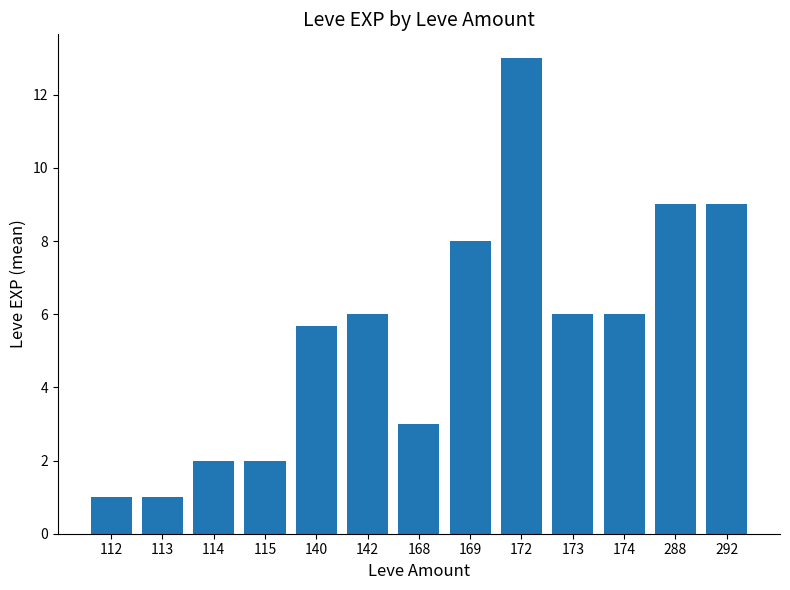

The value at 140 is 5.7. True or false?

True